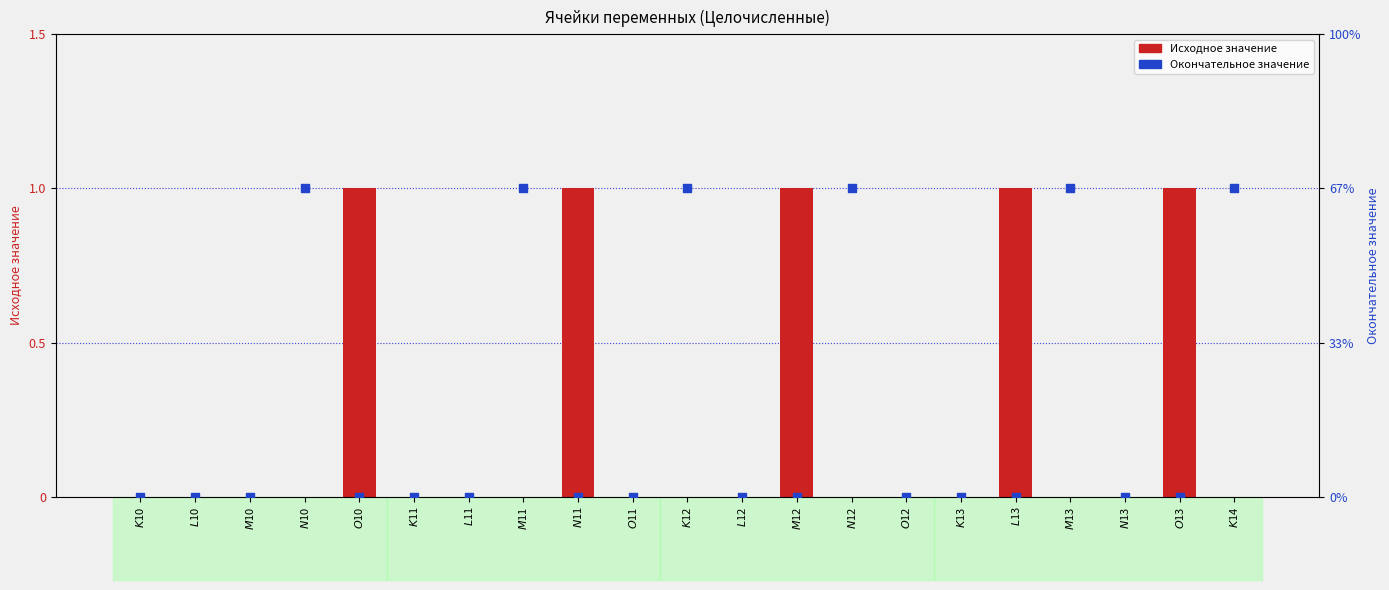

Which series has the largest Y range (max minus min)?

Исходное значение